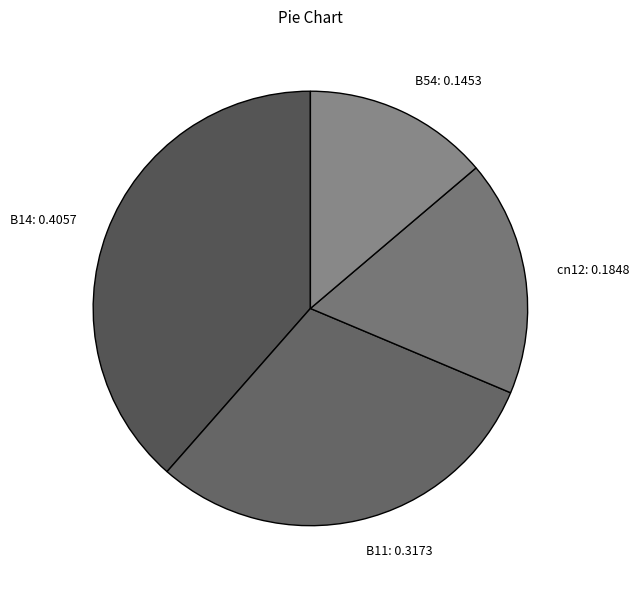

Which category has the biggest portion of the pie?

B14